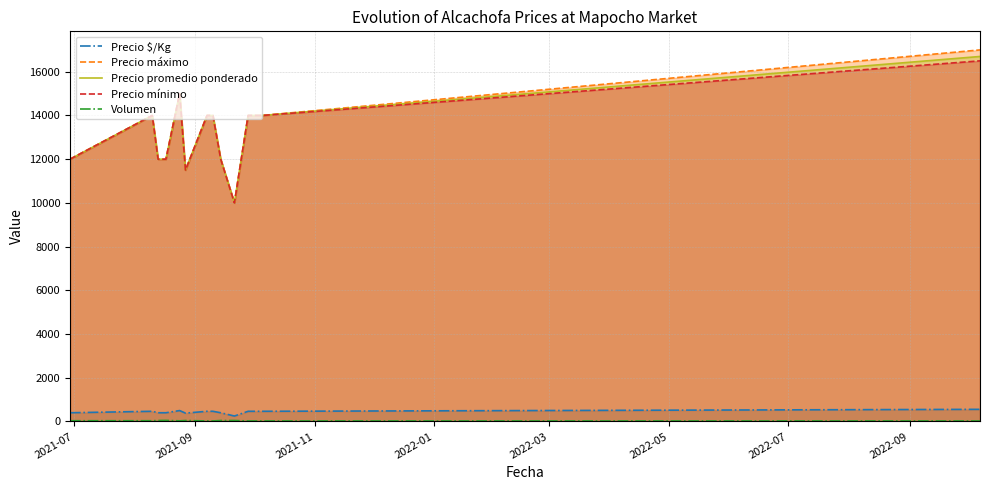

Does the chart have visible grid lines?

Yes